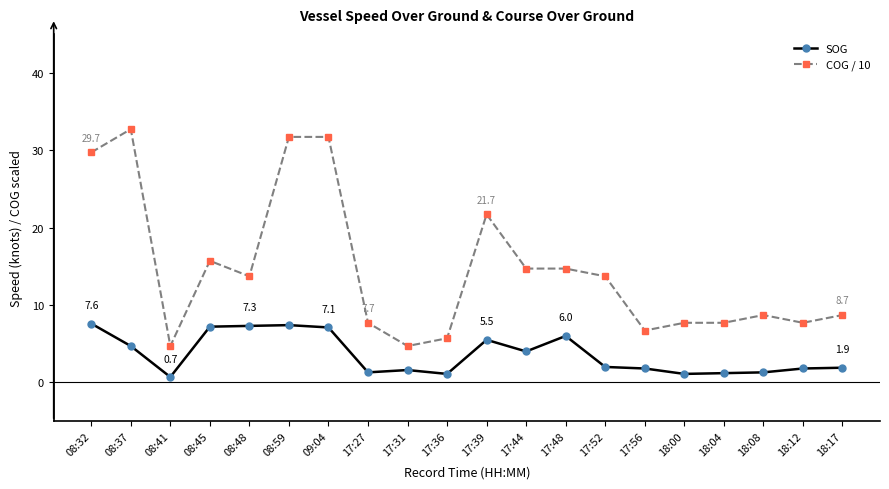

Which series changed the most between 08:41 and 17:39?

COG / 10